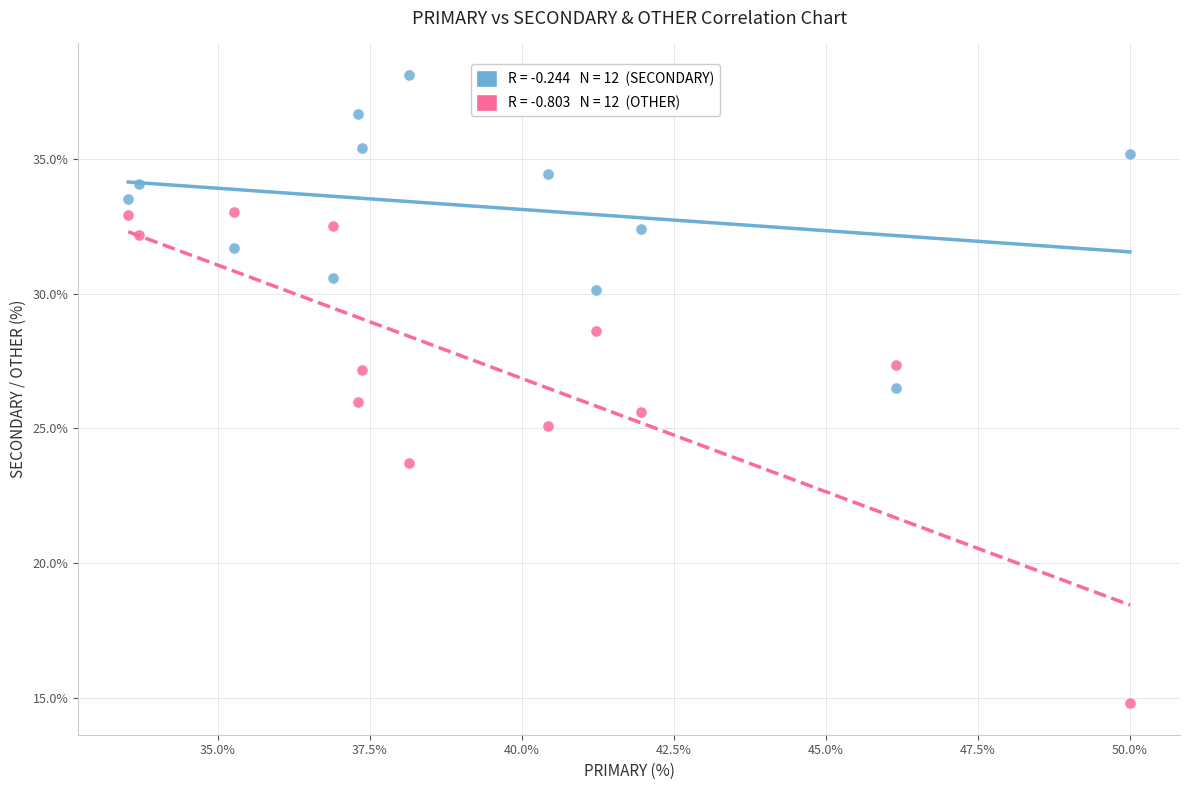

Across all data points, what is the range of X values (max minus min)?

16.5